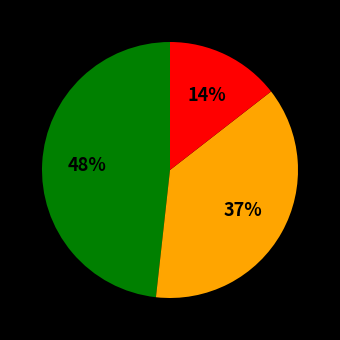

Is there any slice that represents more than half of the pie?

No